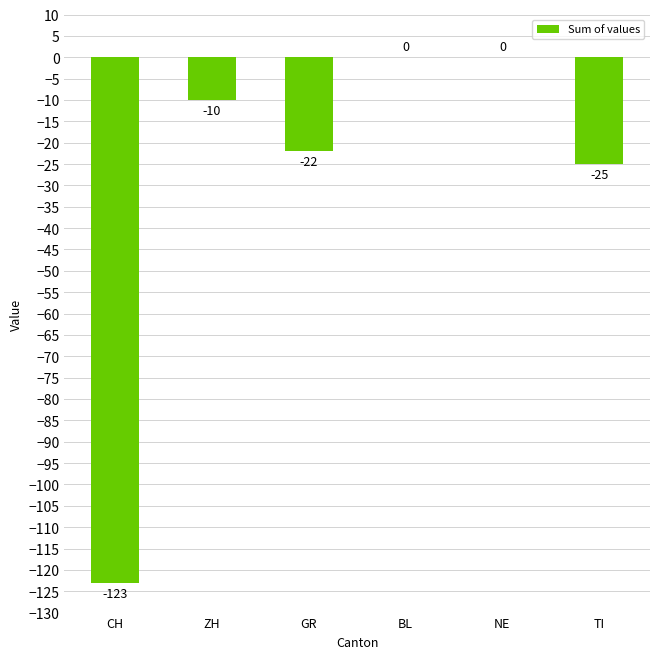

The value at ZH is -3. True or false?

False